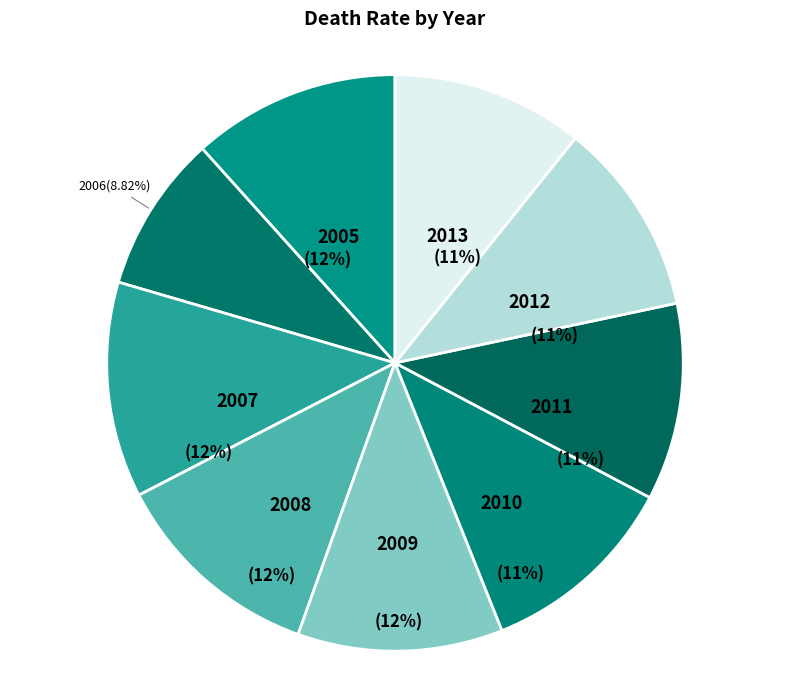

Is there any slice that represents more than half of the pie?

No